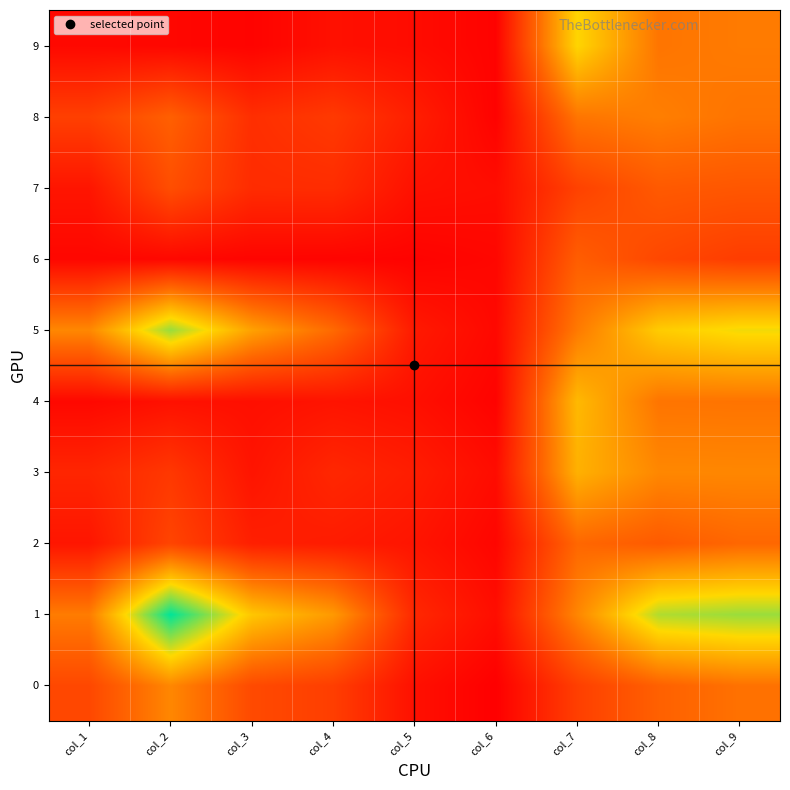

At which category is the sum across all series the highest?

col_9